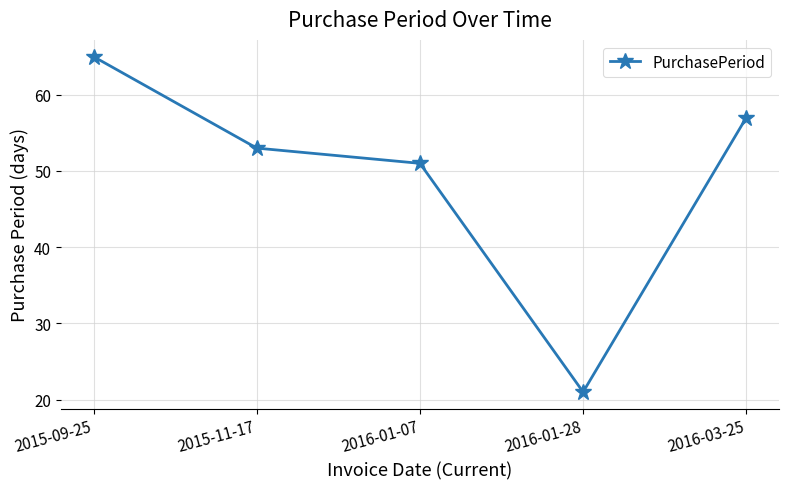

Reading right to left, extract all data points from this chart.

57	21	51	53	65